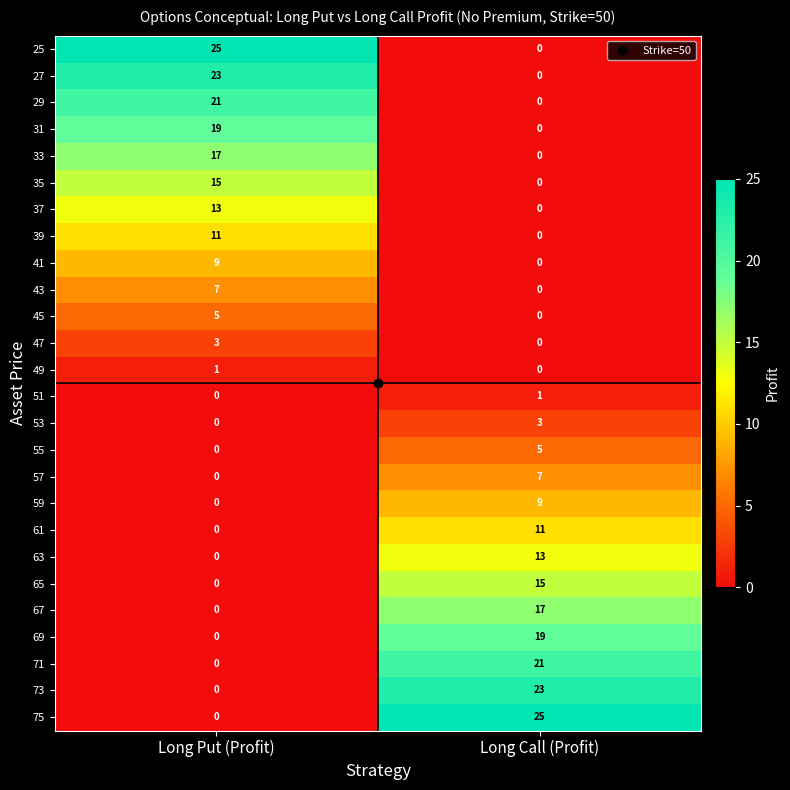

What is the total value across all series at Long Call (Profit)?

169